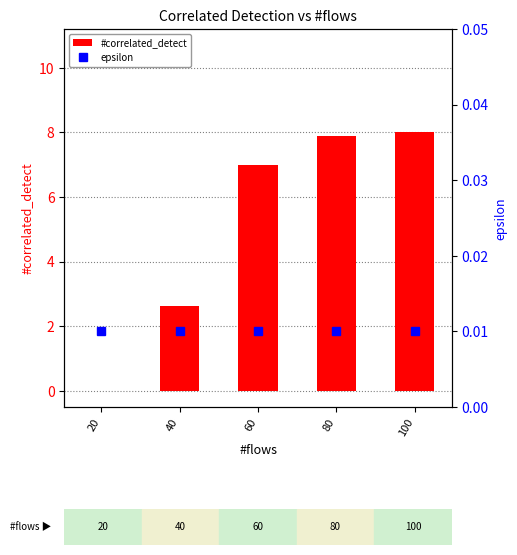

Reading left to right, transcribe all the data shown in this chart.

#correlated_detect: 0.0	2.6	7.0	7.9	8.0
epsilon: 0.0	0.0	0.0	0.0	0.0